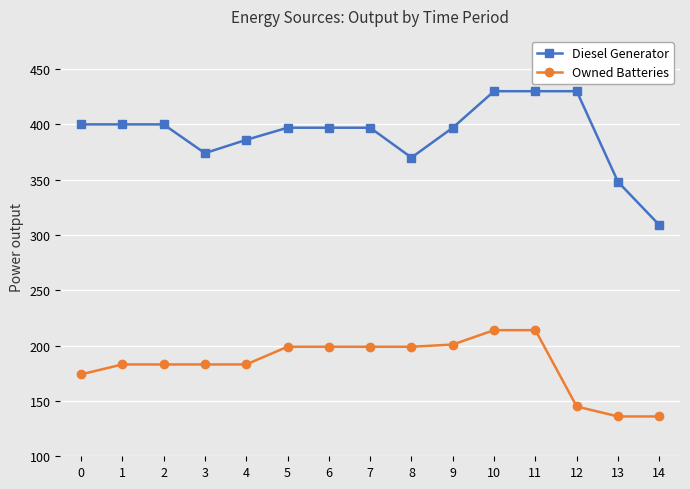

At how many categories does at least one series exceed 324?

14